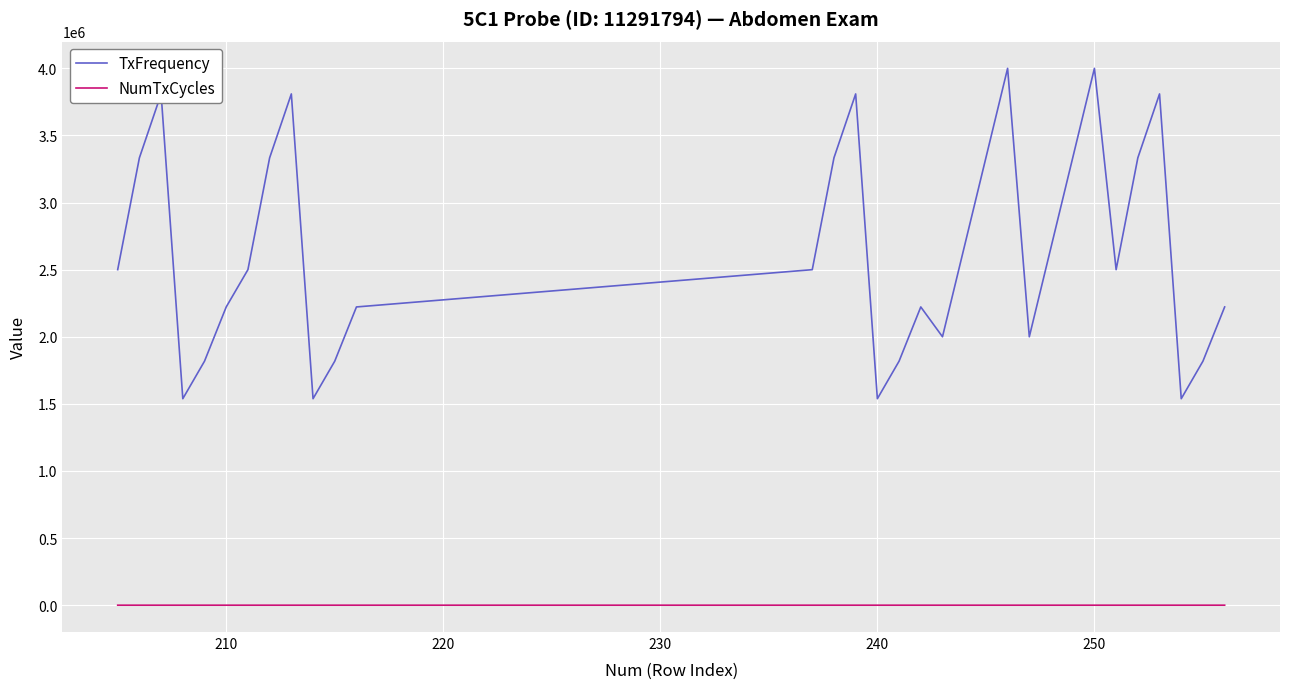

Which series has the largest total across all categories?

TxFrequency